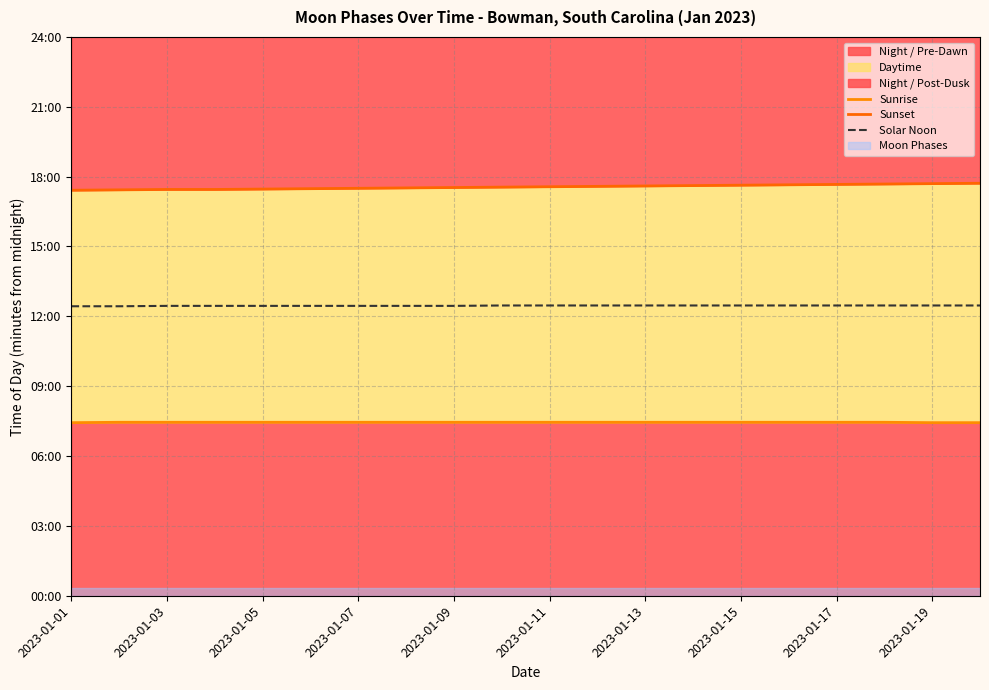

What is the label of the 4th point from the left?

2023-01-07